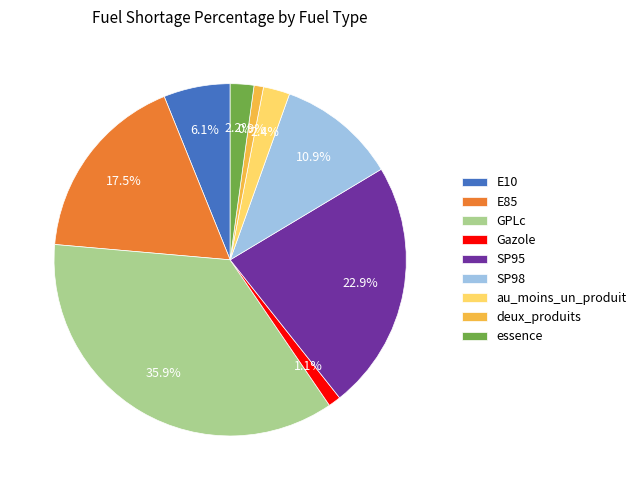

To the nearest percent, what is the average slice percentage?

11%